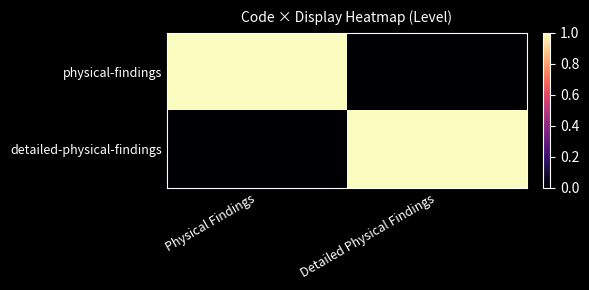

Which label corresponds to the largest value in the chart?

Physical Findings